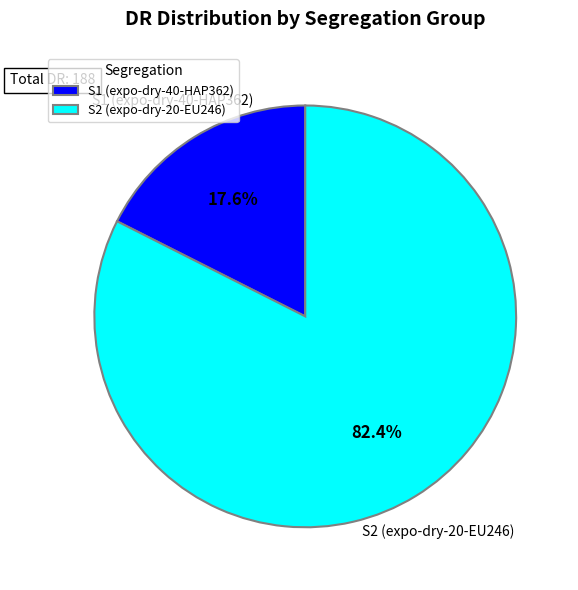

What is the ratio of the value at S2 (expo-dry-20-EU246) to the value at S1 (expo-dry-40-HAP362)?

4.7